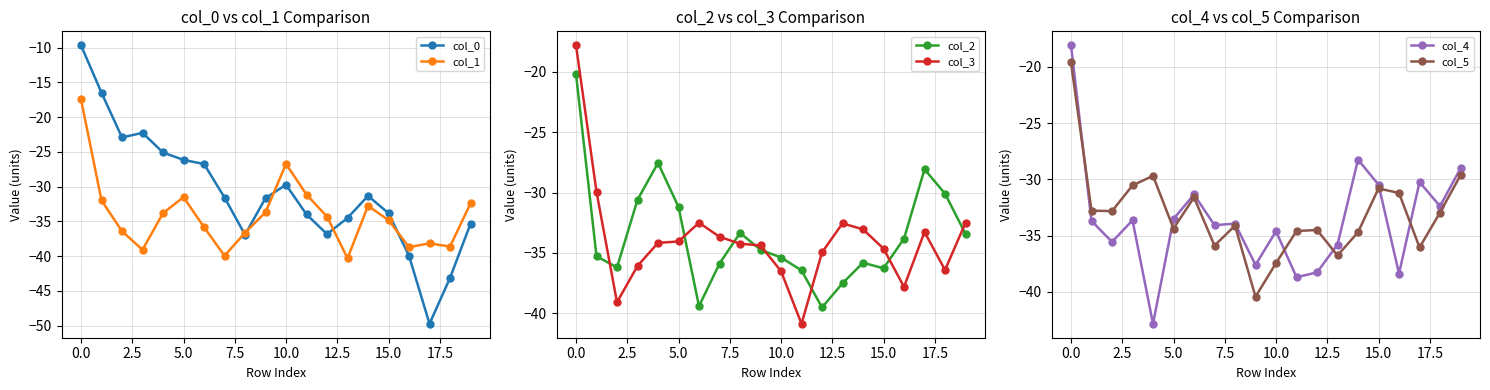

How many series are shown in this chart?

6